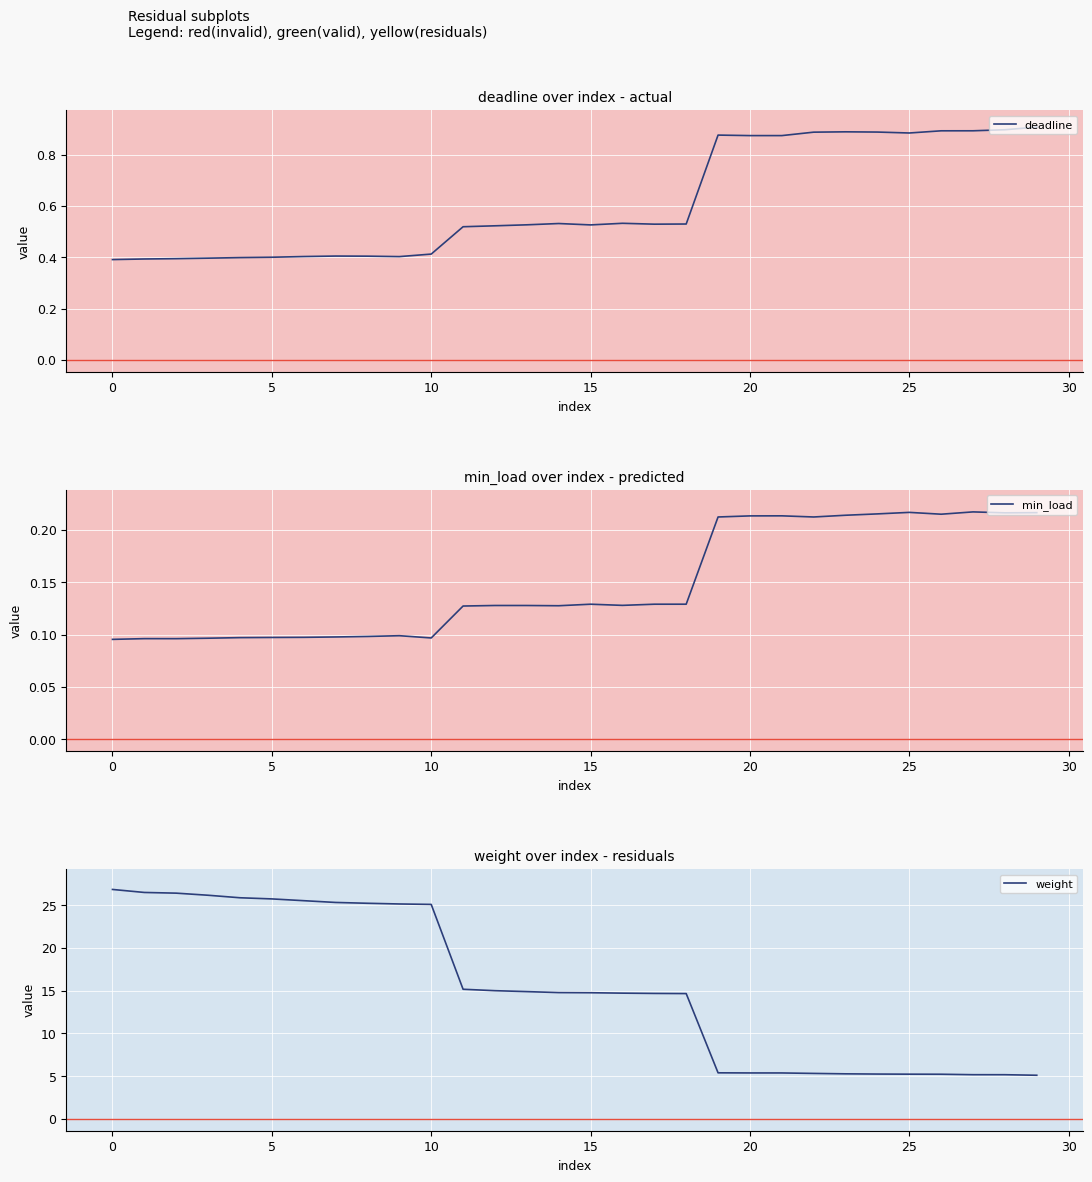

What is the average value of the min_load series?

0.1